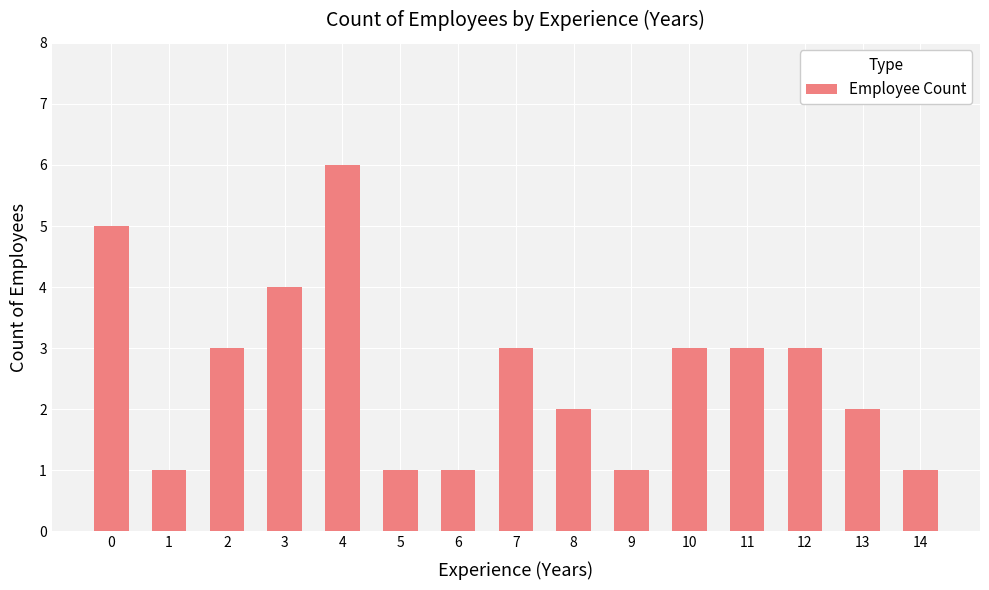

Reading left to right, list all the values displayed in this chart.

5	1	3	4	6	1	1	3	2	1	3	3	3	2	1